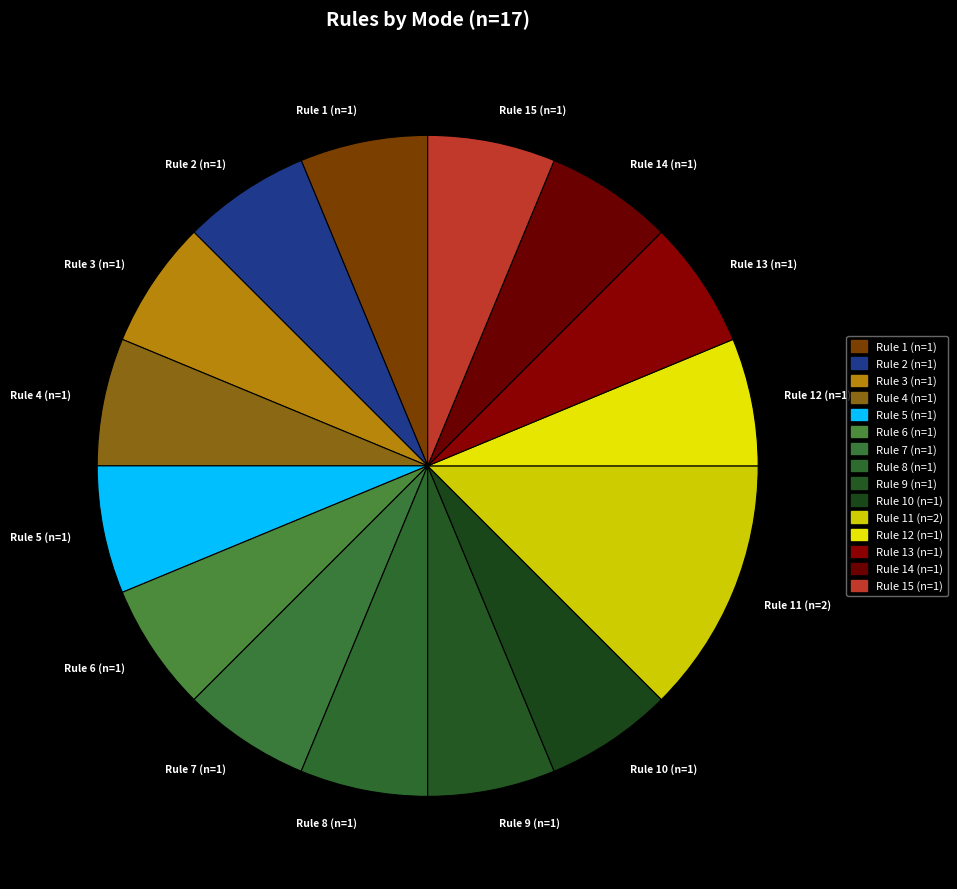

Count the number of slices in the pie.

15